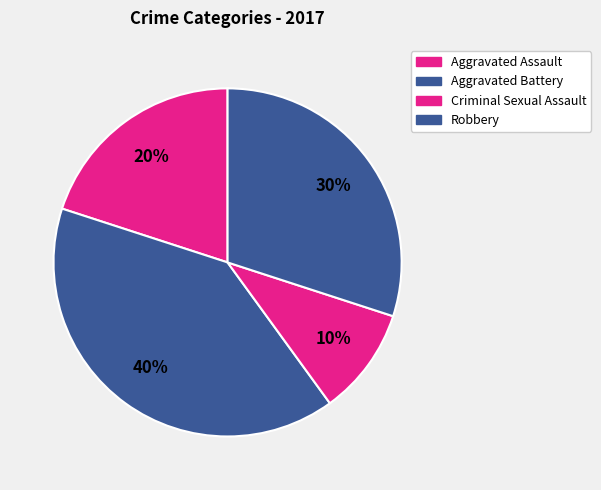

What is the largest slice in the pie chart?

Aggravated Battery